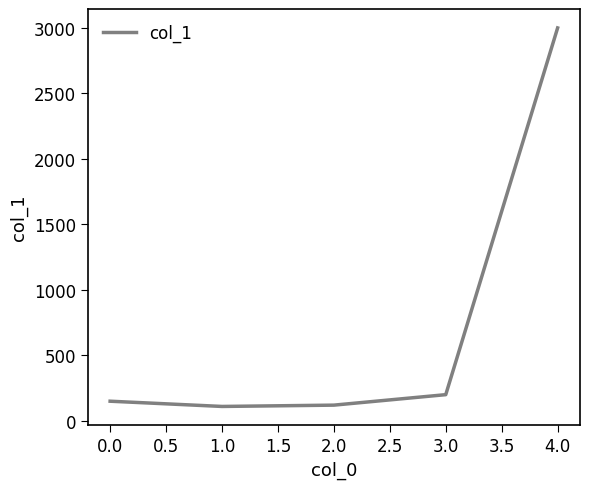

Is it true that the value at 3.0 is 200?

True